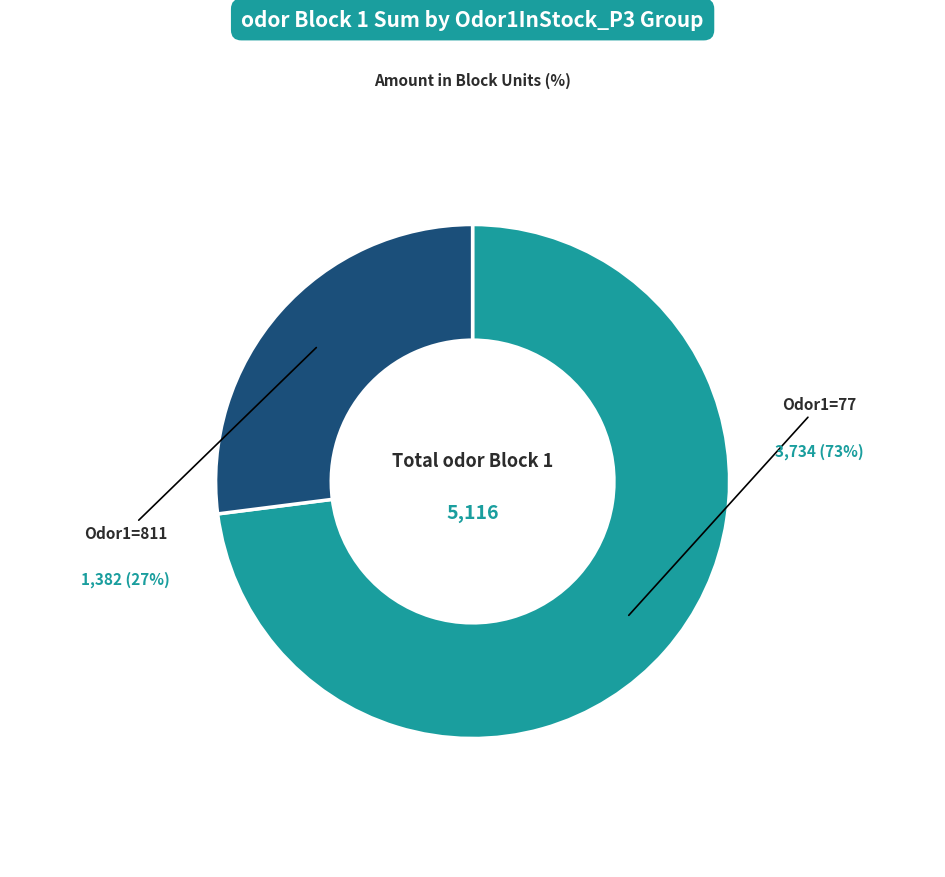

True or false: Odor1=811 accounts for 20% of the total.

False